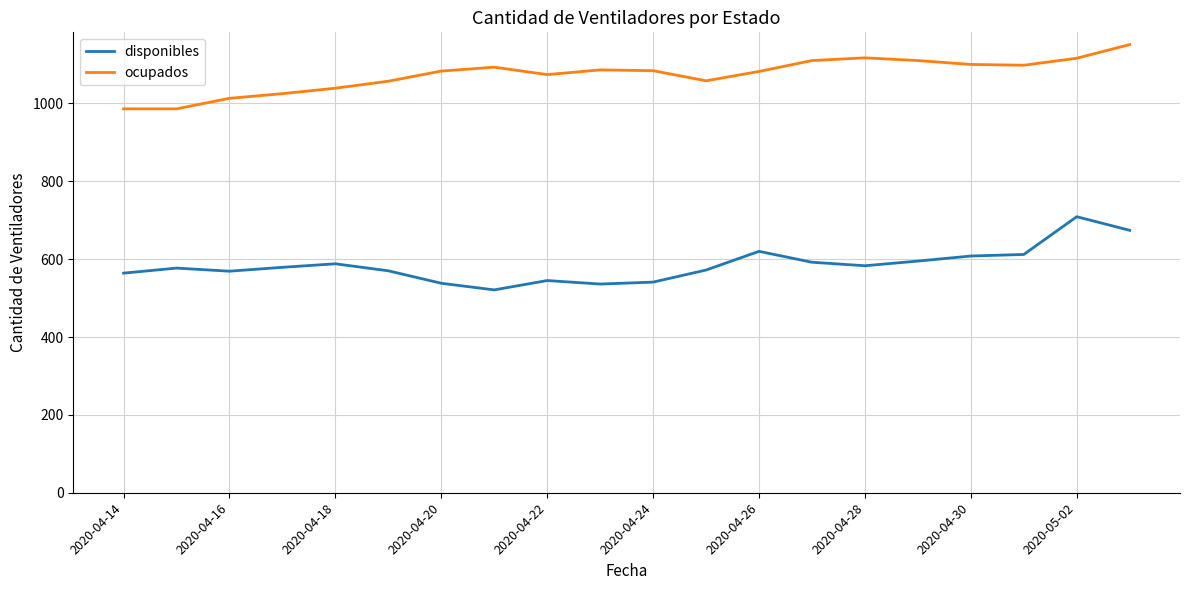

What is the average value of the ocupados series?

1073